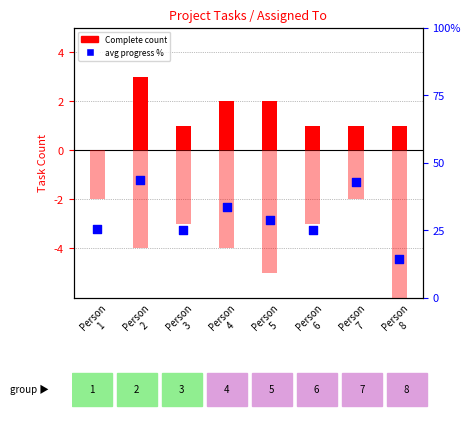

Which series has the largest total across all categories?

avg progress %